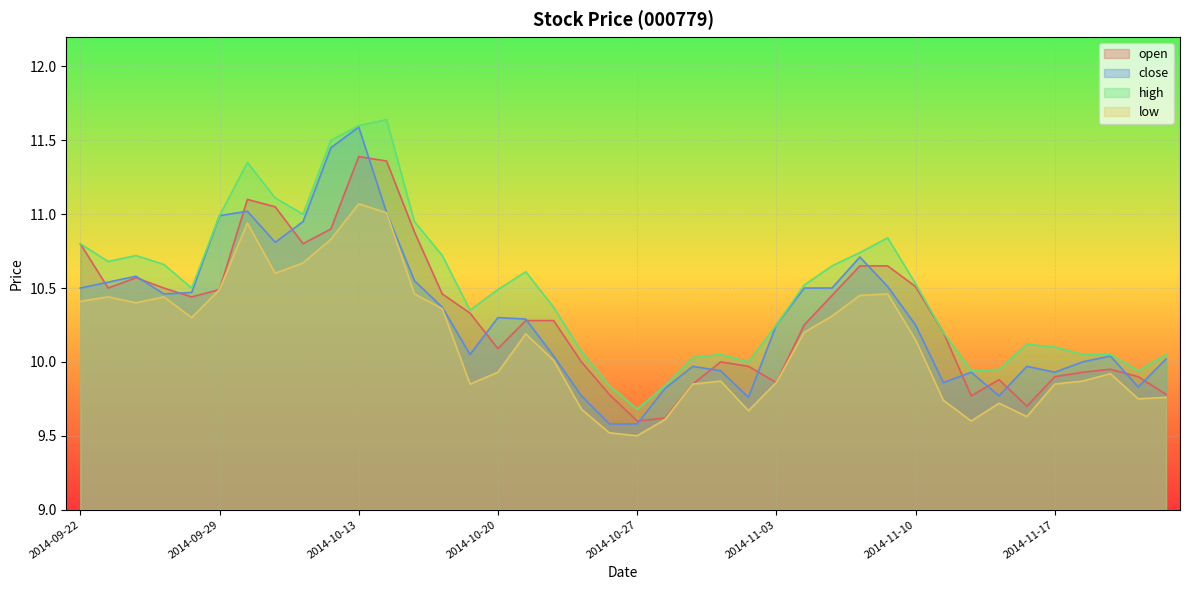

What is the label of the 4th point from the left?

2014-09-25